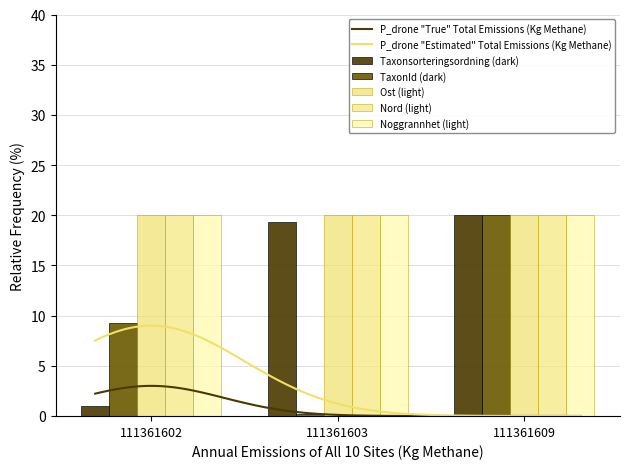

What is the difference between the second highest and minimum values in the Taxonsorteringsordning series?

18.4